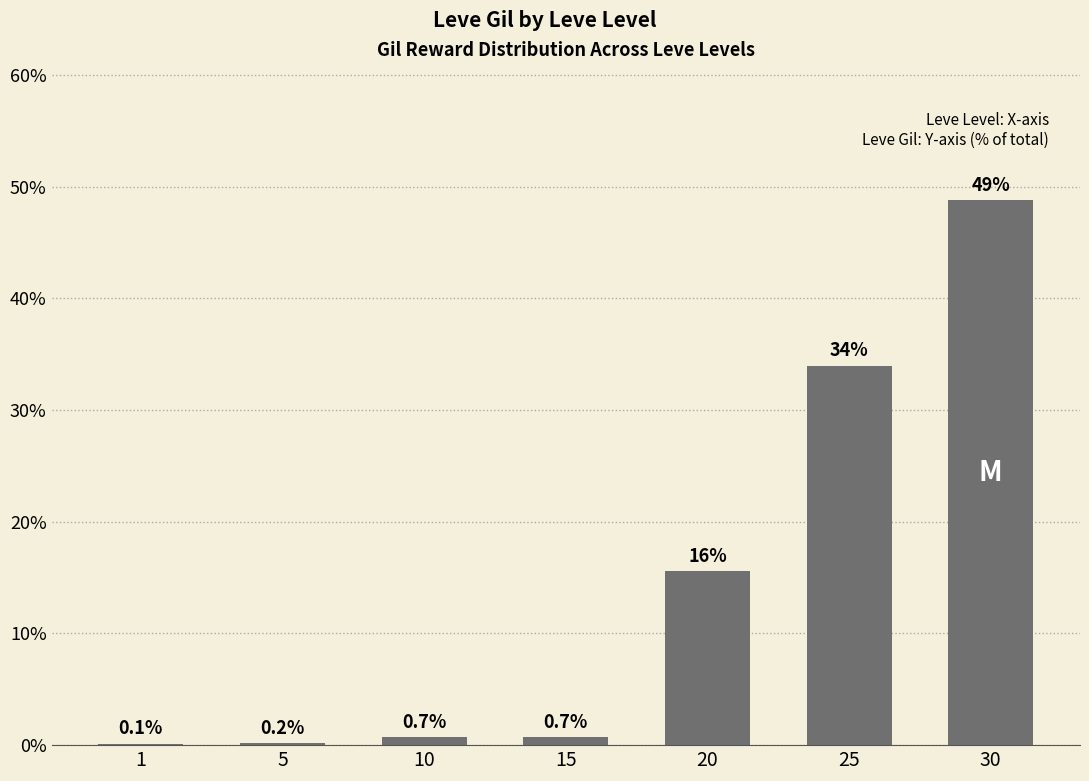

True or false: the data shows 34.0 at 25.

True